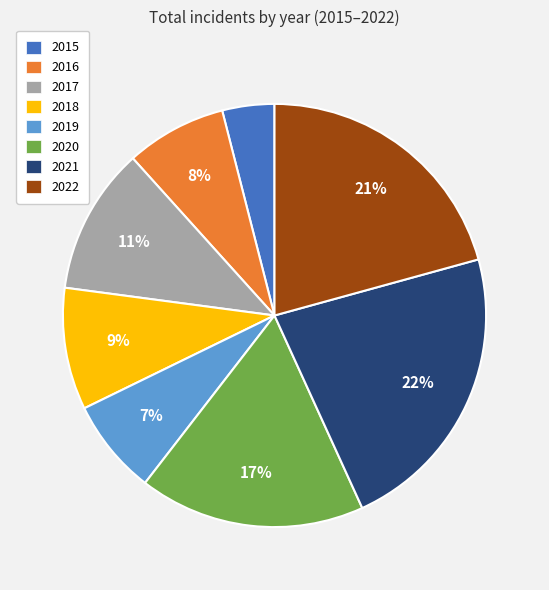

Which slice is the largest?

2021